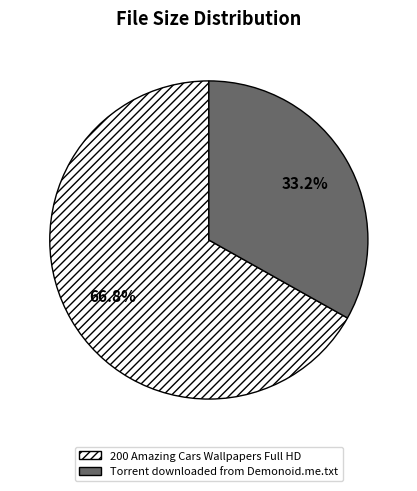

Which slice is the largest?

200 Amazing Cars Wallpapers Full HD